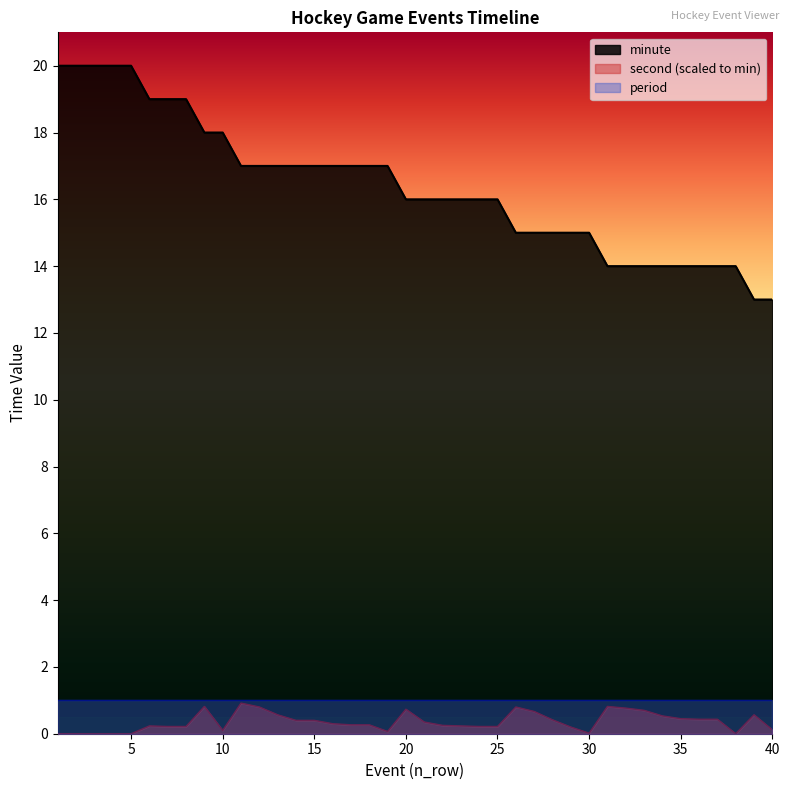

At which label is second closest to 0?

1